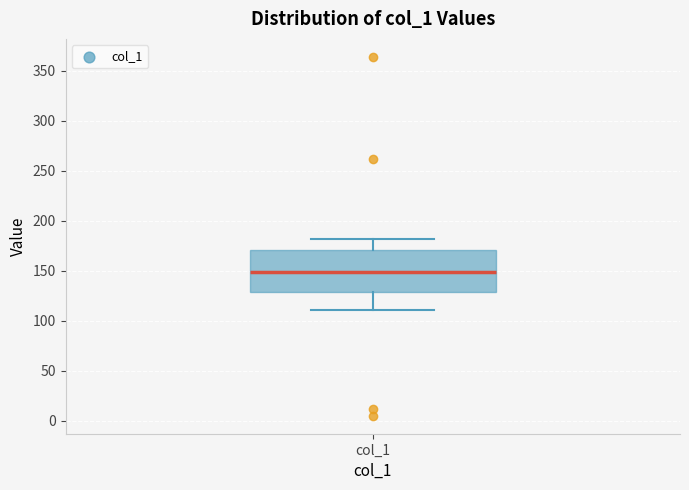

Read this box plot against the y-axis: the position of the median line, the range covered by the box, and the ends of both whiskers. The values are not printed on the chart, so give them approximately, as read against the axis.

median 150, box 130 to 170, whiskers 110 to 180